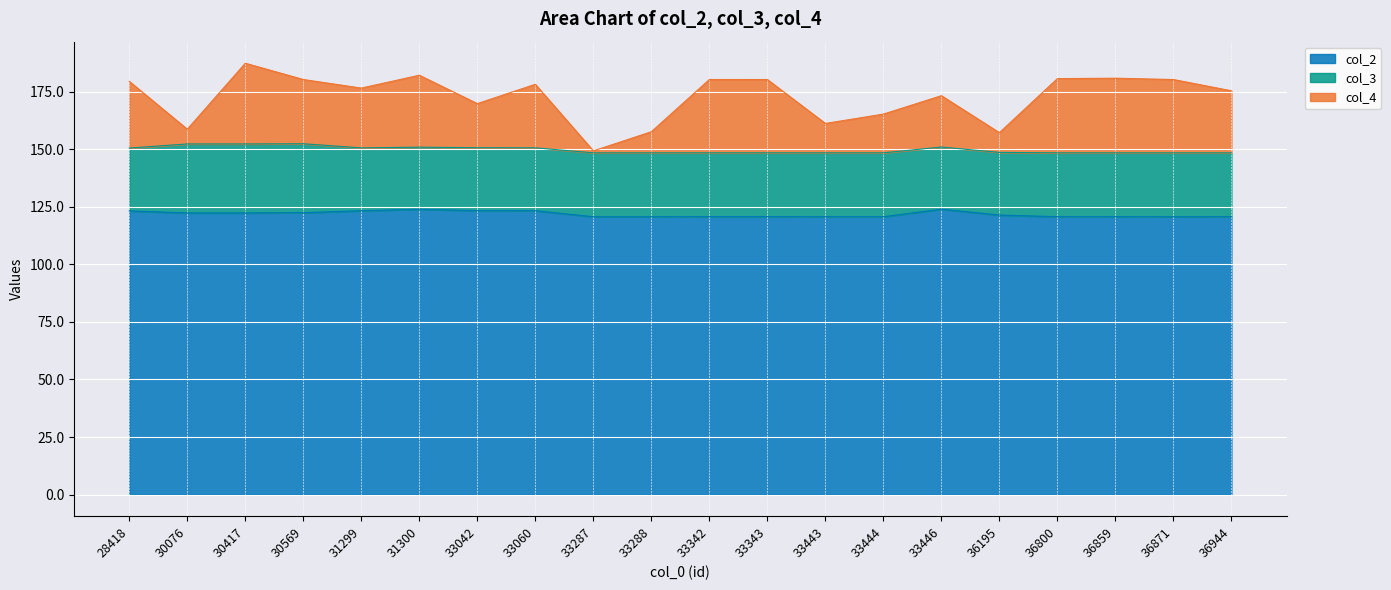

How many lines are shown in the chart?

3